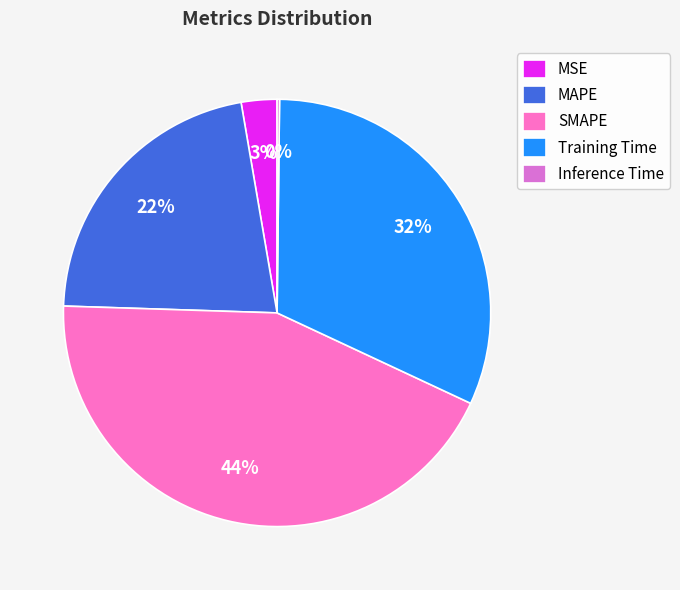

What is the ratio of the value at MSE to the value at SMAPE?

0.1